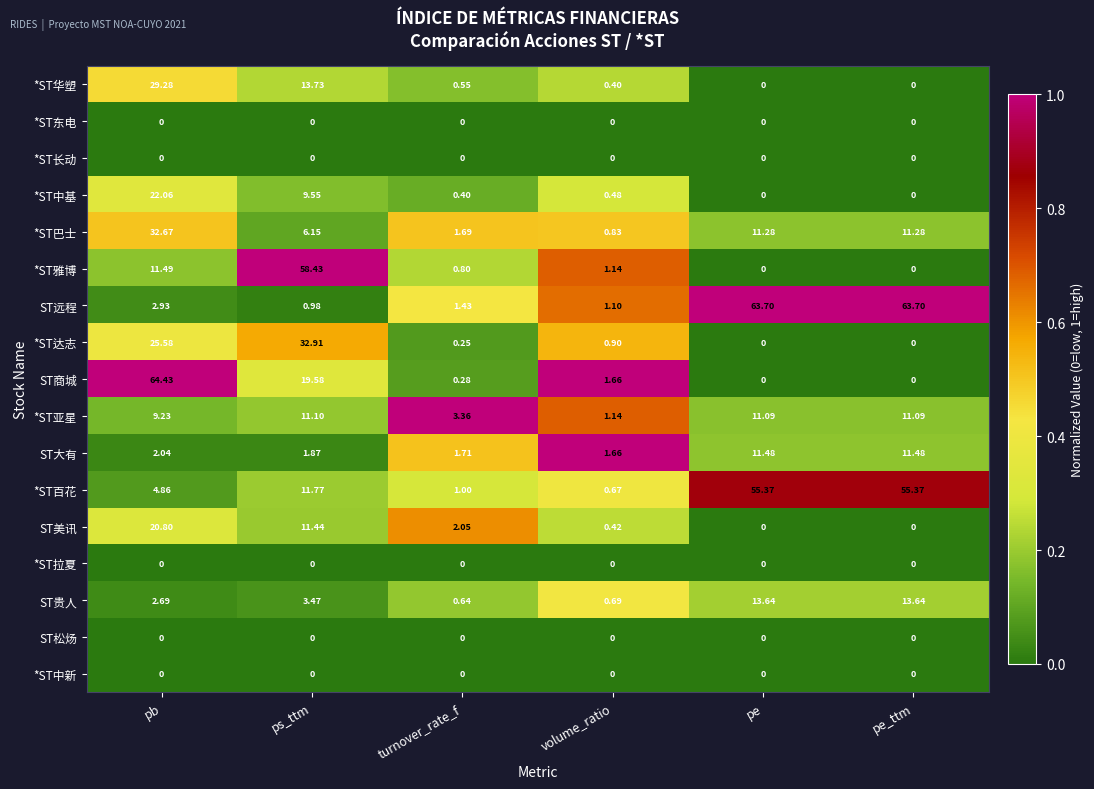

Where does the *ST亚星 series first go above 11?

ps_ttm